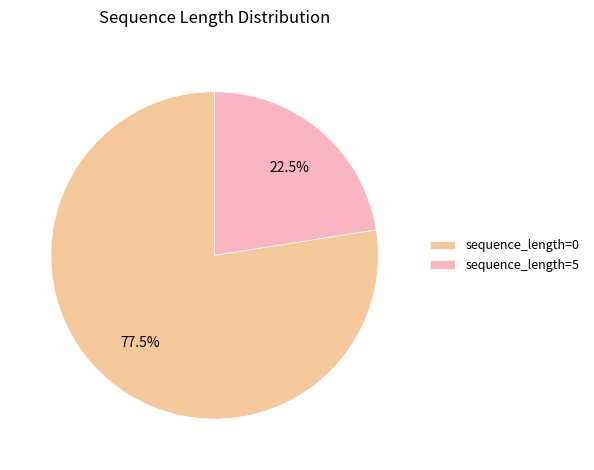

Between sequence_length=0 and sequence_length=5, which is larger?

sequence_length=0